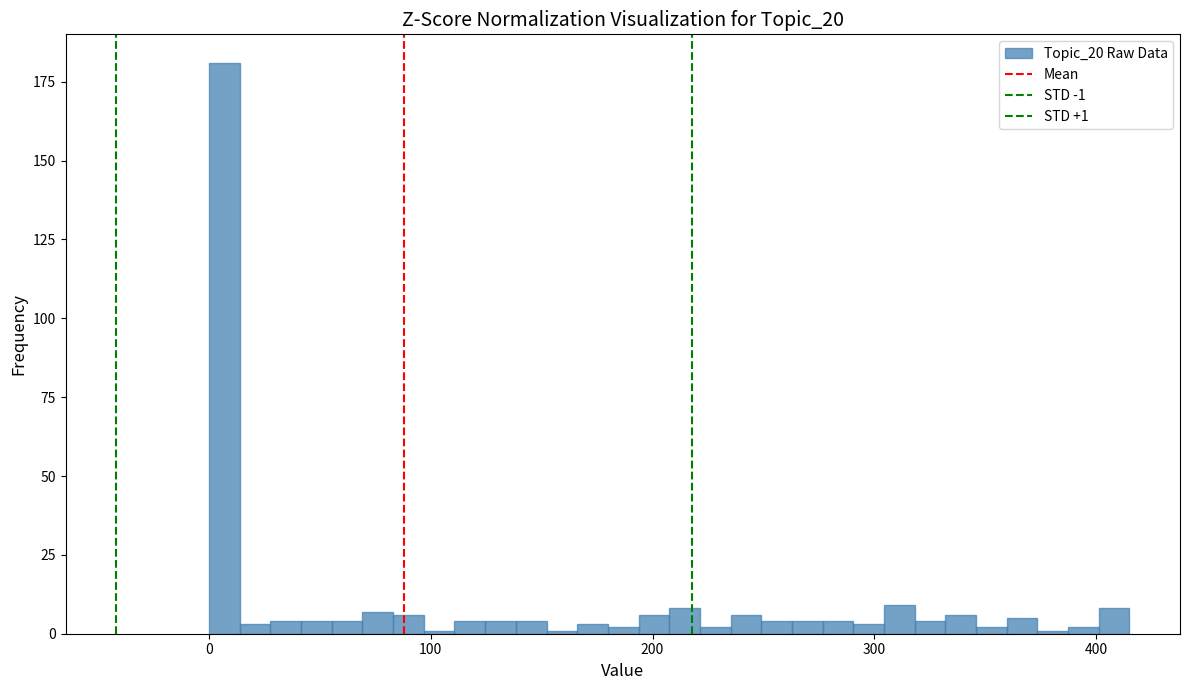

Around what value on the x-axis is the tallest bar? Give the approximate position of its centre, as read against the axis.

10